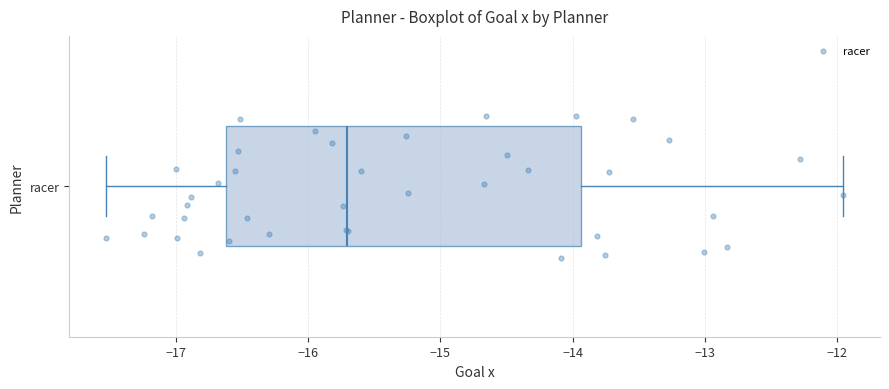

Transcribe this box plot: give where the median line is, the range the box spans, and where the two whiskers end, as read against the x-axis. The values are not printed on the chart, so give them approximately, as read against the axis.

median -15.7, box -16.6 to -13.9, whiskers -17.5 to -12.0